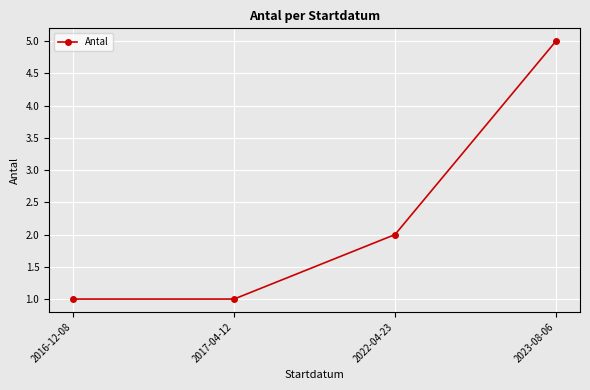

Approximately how many times larger is the value at 2022-04-23 compared to 2023-08-06?

0.4